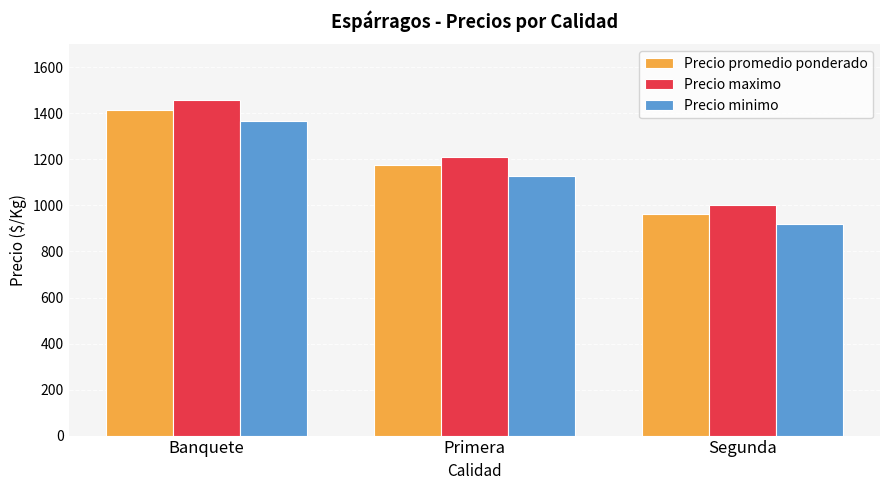

At how many categories does at least one series exceed 1312?

1